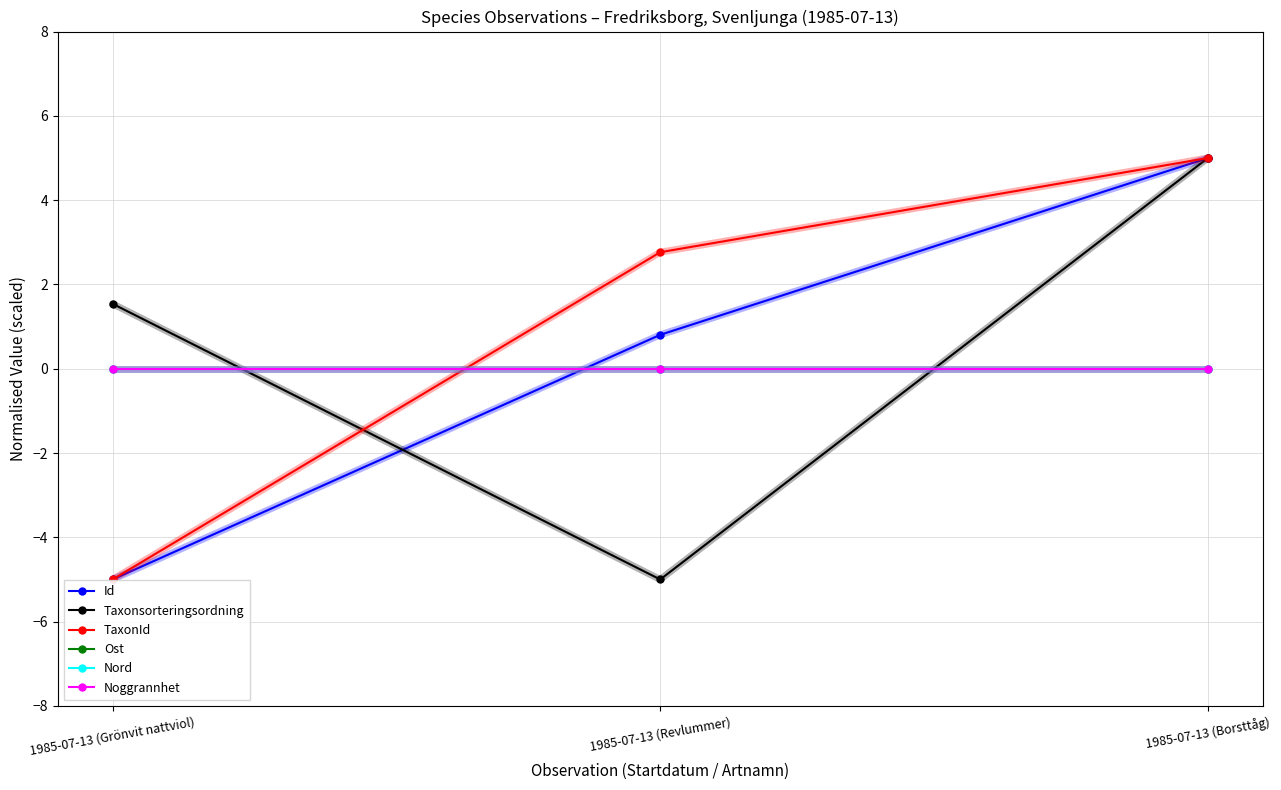

Does the chart display data point markers on the line(s)?

Yes